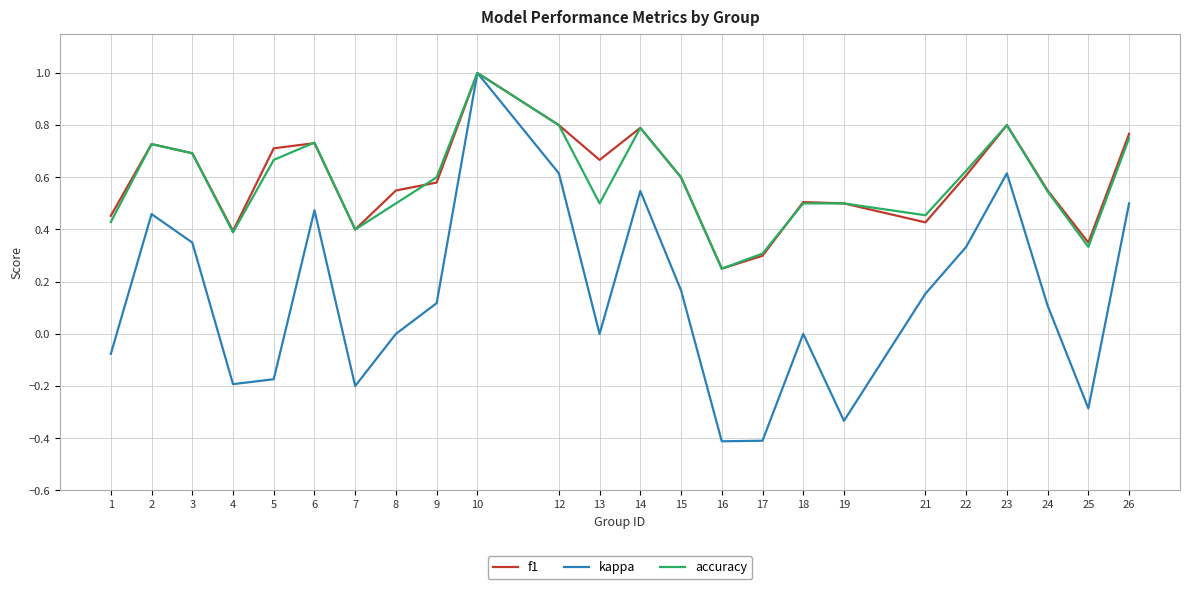

What is the highest value of the kappa series?

1.0